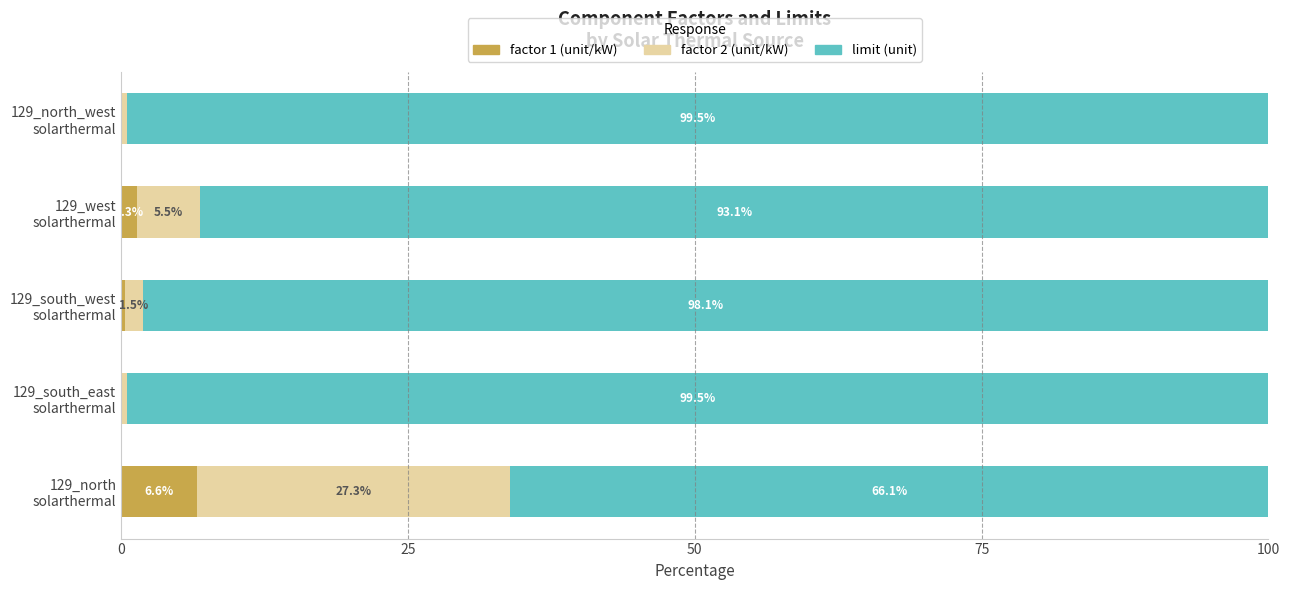

What is the highest value of the factor 1 (unit/kW) series?

6.6